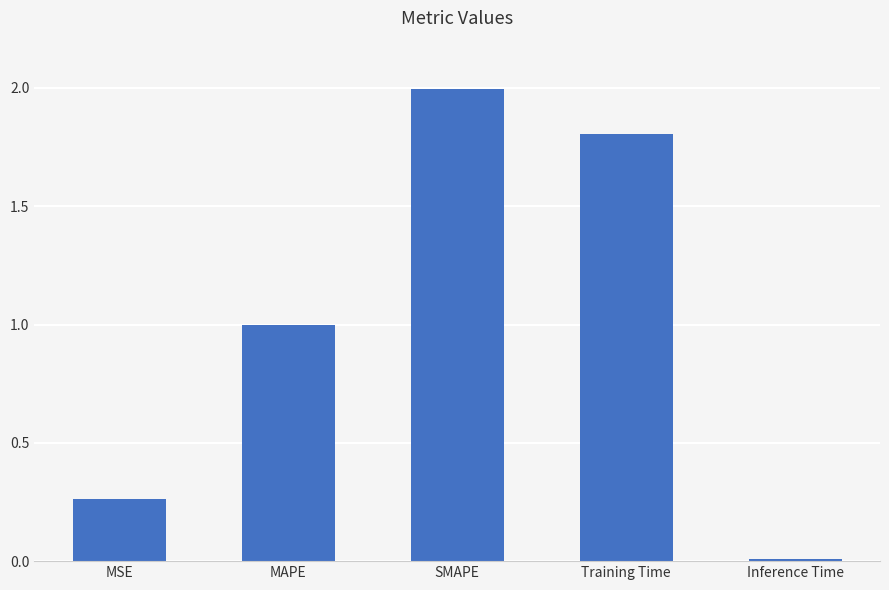

What is the approximate value at Training Time?

1.8